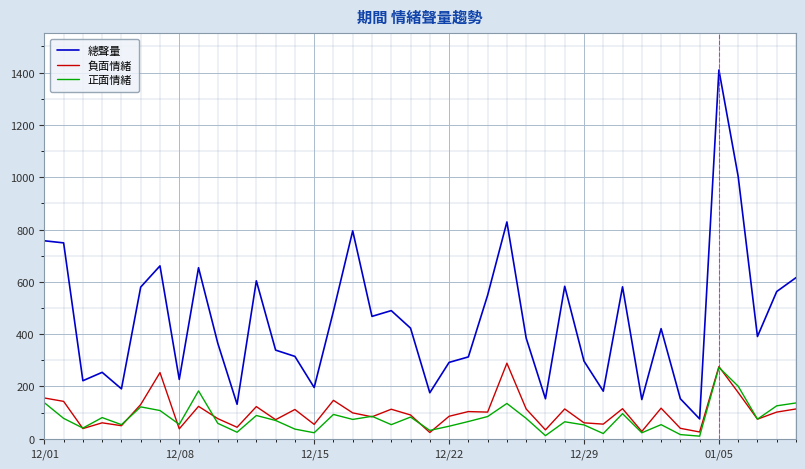

True or false: 總聲量 and 正面情緒 intersect in this chart.

False